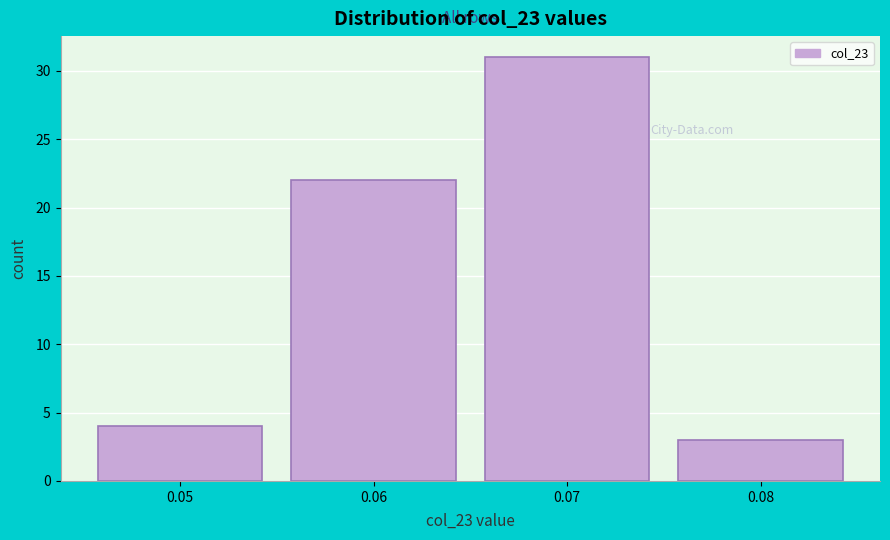

Which range on the x-axis has the tallest bar?

0.065 to 0.075